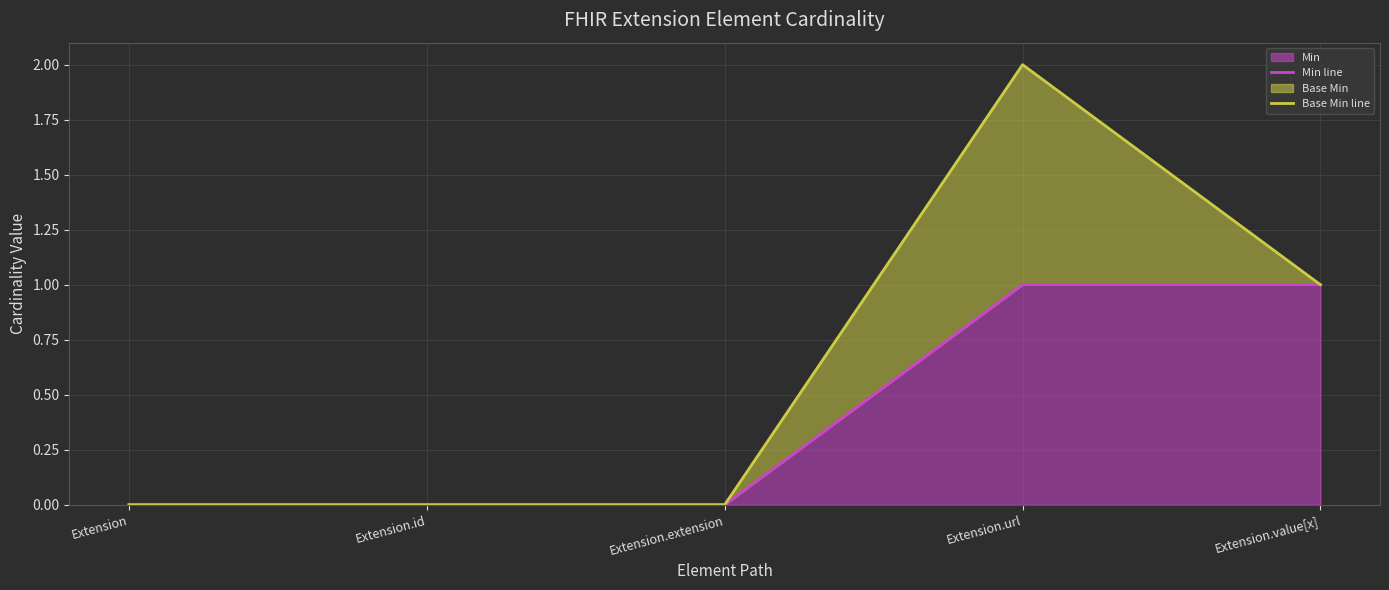

True or false: Min line has more than 1 points higher than both neighbors.

False